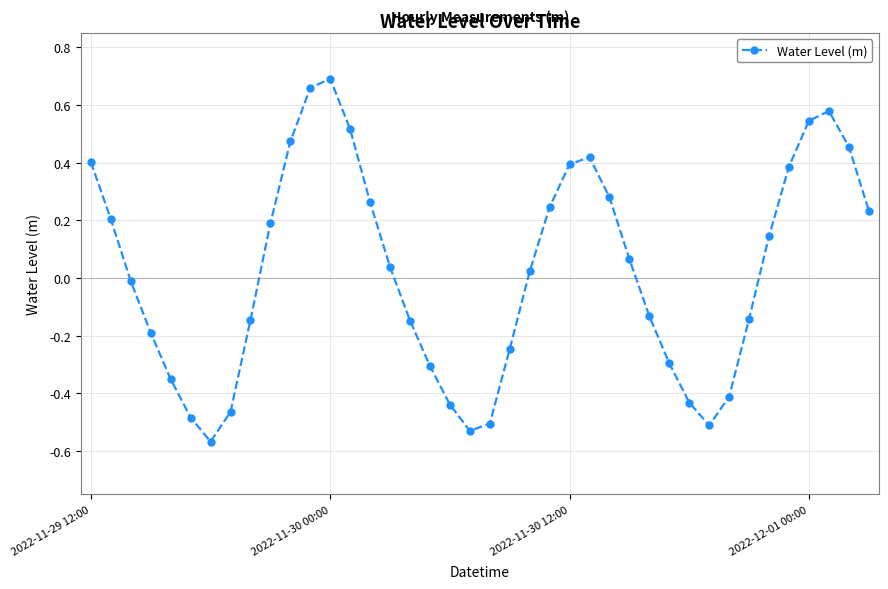

What is the difference between the maximum and minimum values?

1.3